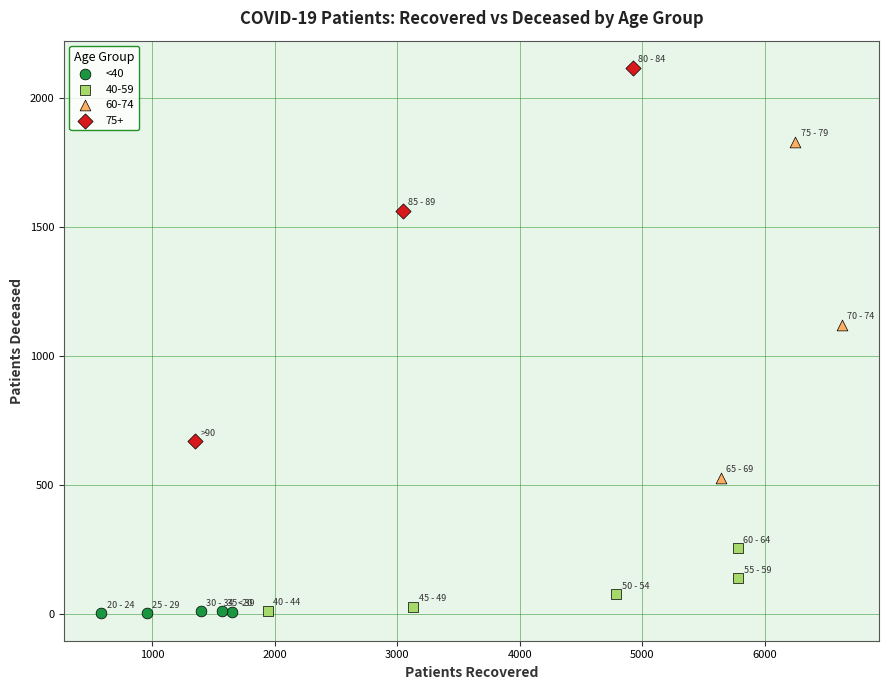

Which series contains the highest Y value?

75+